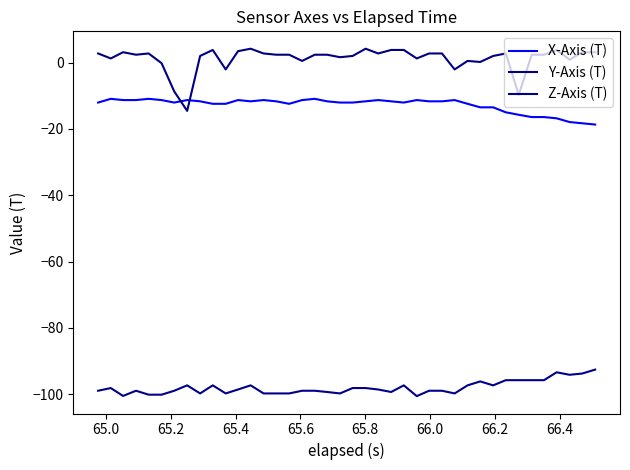

Which series has the widest spread of values?

Y-Axis (T)